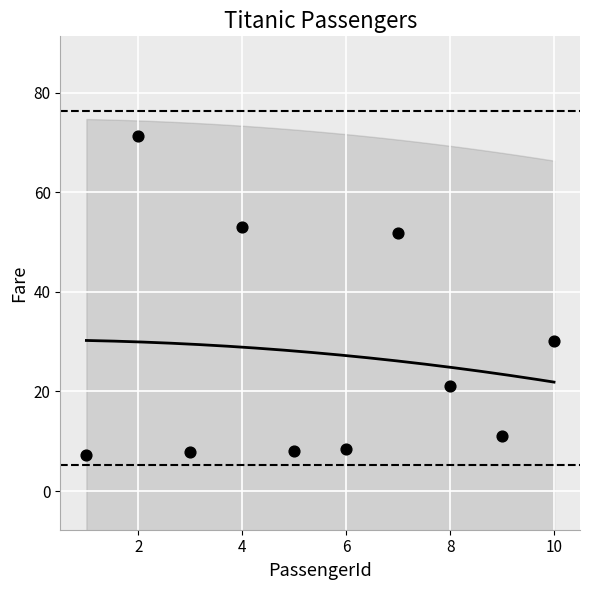

What is the average Y value?

27.0